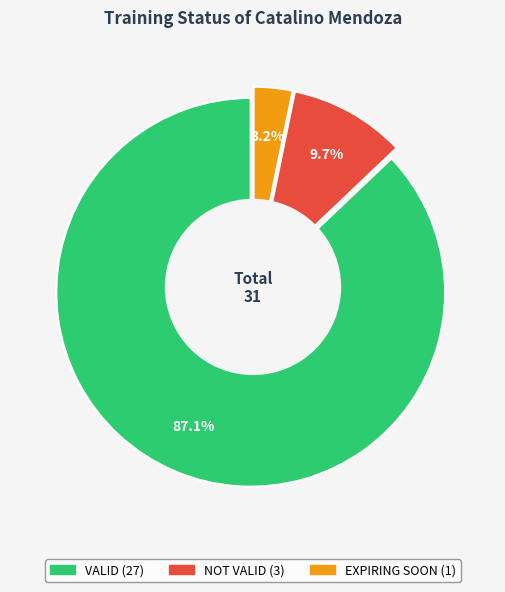

True or false: VALID accounts for 87% of the total.

True